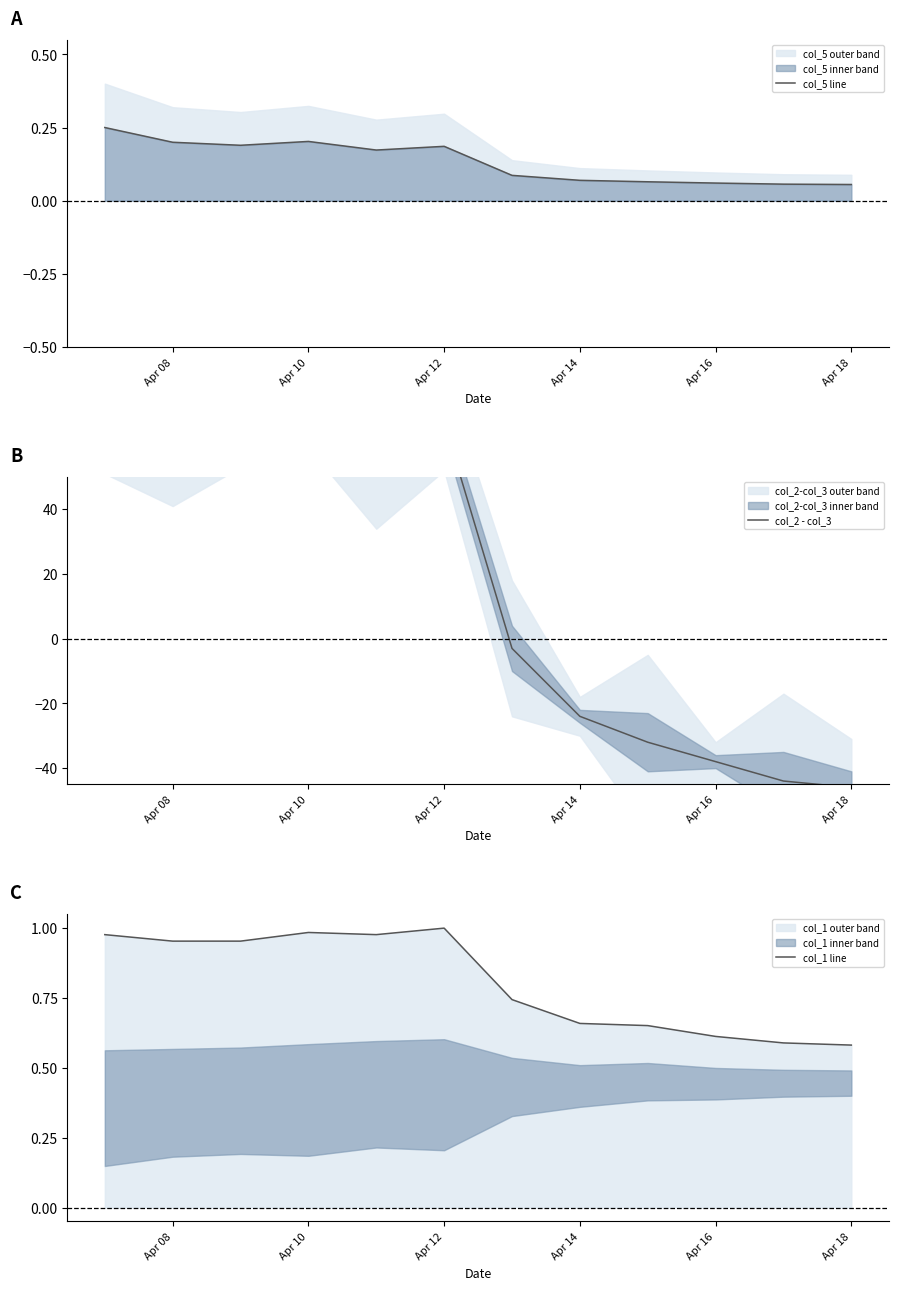

Count the number of data series in this chart.

3